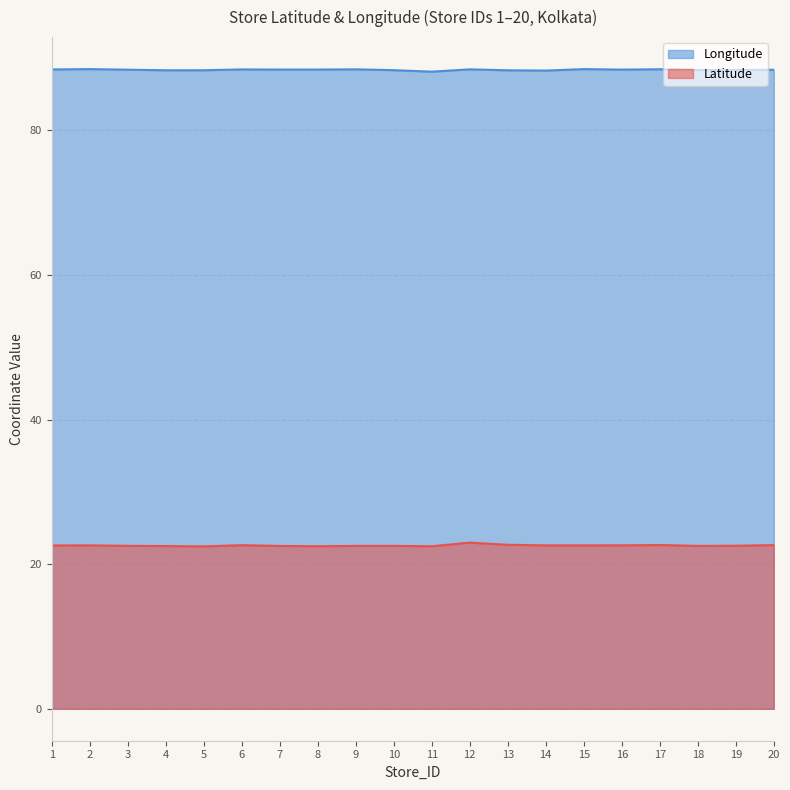

Rank the categories by Latitude value from highest to lowest.

12, 13, 17, 20, 6, 16, 14, 2, 15, 1, 19, 3, 10, 9, 18, 7, 4, 8, 11, 5